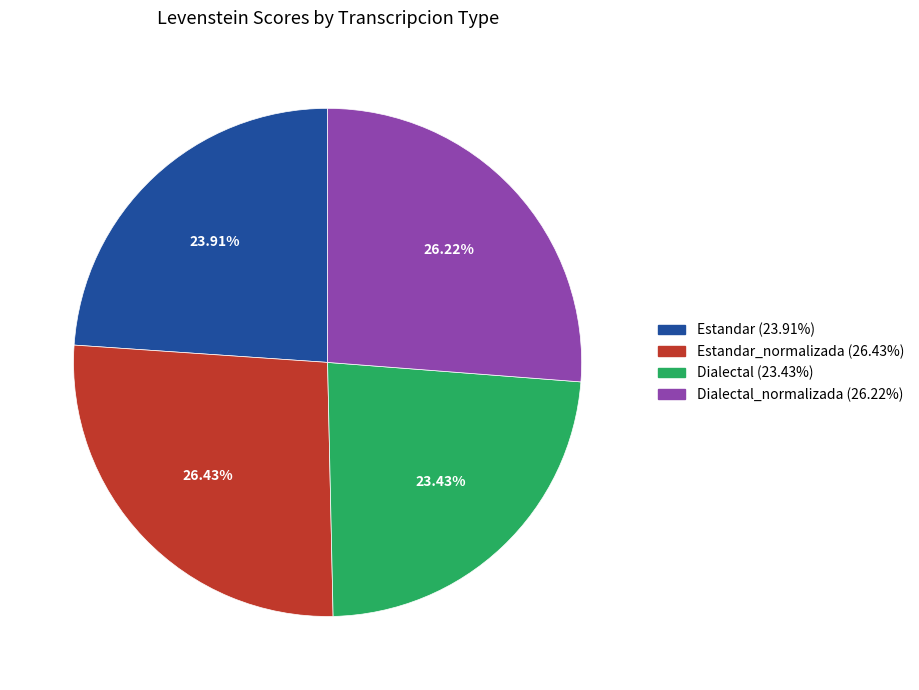

Is there any slice that represents more than half of the pie?

No